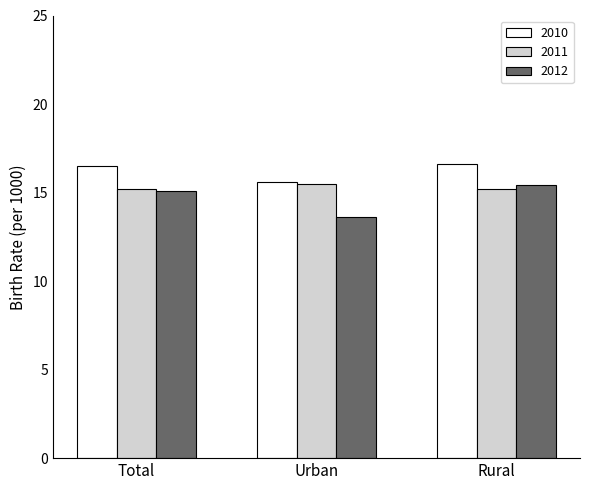

What is the minimum value shown in the chart?

13.6